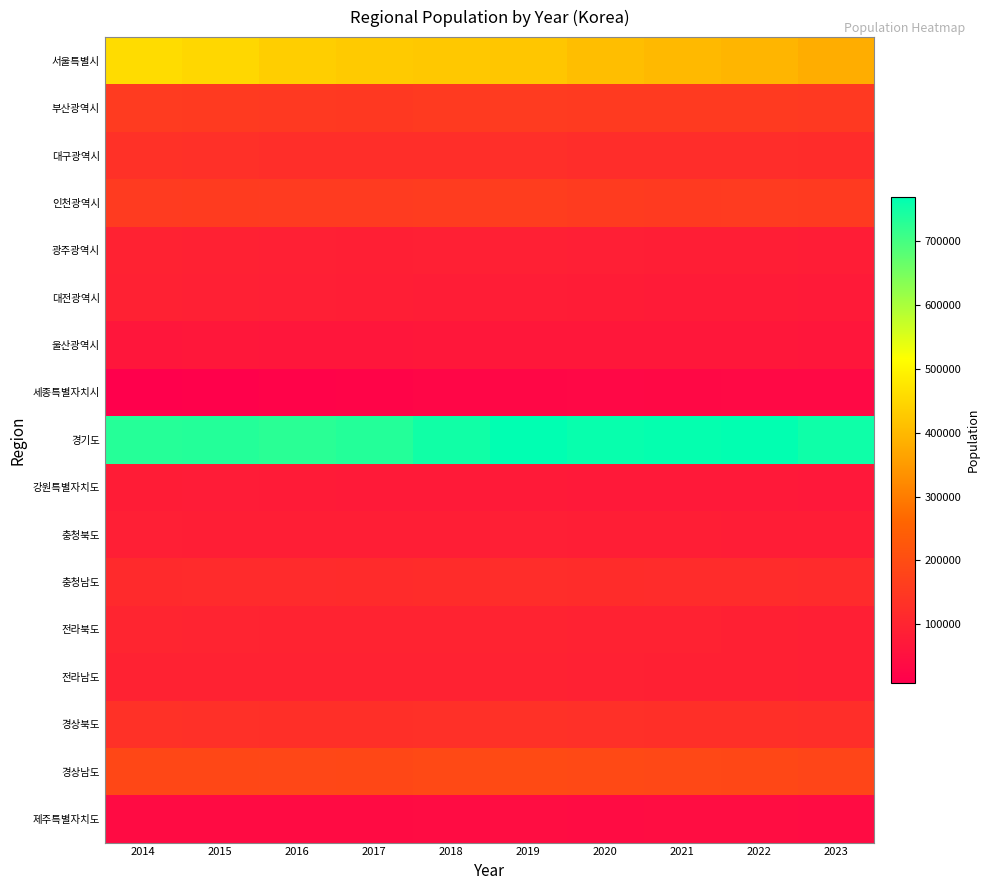

Reading left to right, what are all the values shown in this chart?

서울특별시: 2014=457517	2015=450675	2016=436121	2017=428333	2018=424800	2019=422293	2020=409536	2021=399435	2022=393565	2023=380439
부산광역시: 2014=155754	2015=154283	2016=151207	2017=150863	2018=152775	2019=155589	2020=153527	2021=153921	2022=154858	2023=152219
대구광역시: 2014=131765	2015=129583	2016=125541	2017=124708	2018=125160	2019=126122	2020=122587	2021=121308	2022=121485	2023=119999
인천광역시: 2014=156740	2015=157099	2016=155590	2017=156470	2018=158871	2019=160853	2020=156928	2021=155271	2022=155906	2023=155083
광주광역시: 2014=93163	2015=91862	2016=89095	2017=88189	2018=88622	2019=88990	2020=86419	2021=84998	2022=83929	2023=81730
대전광역시: 2014=91599	2015=89464	2016=85939	2017=84240	2018=83453	2019=82743	2020=79807	2021=77884	2022=76960	2023=74888
울산광역시: 2014=65810	2015=66134	2016=65629	2017=66016	2018=67290	2019=68512	2020=67397	2021=66919	2022=66450	2023=65103
세종특별자치시: 2014=8057	2015=13353	2016=17910	2017=20764	2018=24865	2019=27892	2020=29487	2021=30726	2022=32230	2023=32614
경기도: 2014=732307	2015=733359	2016=727380	2017=733941	2018=752499	2019=769744	2020=761731	2021=763912	2022=767346	2023=754484
강원특별자치도: 2014=80458	2015=78414	2016=76772	2017=75722	2018=75412	2019=75617	2020=73478	2021=72373	2022=71530	2023=69298
충청북도: 2014=86508	2015=85290	2016=84052	2017=84240	2018=85344	2019=86709	2020=85135	2021=84263	2022=83827	2023=81671
충청남도: 2014=115056	2015=115484	2016=115309	2017=116963	2018=120152	2019=122424	2020=120115	2021=118771	2022=118228	2023=115875
전라북도: 2014=101860	2015=100260	2016=97895	2017=97383	2018=97606	2019=97731	2020=94661	2021=92914	2022=91290	2023=87298
전라남도: 2014=95720	2015=94368	2016=92981	2017=93233	2018=94134	2019=94952	2020=92405	2021=91229	2022=90238	2023=87046
경상북도: 2014=131307	2015=129743	2016=127825	2017=127642	2018=129290	2019=131374	2020=129079	2021=127912	2022=127385	2023=124051
경상남도: 2014=186973	2015=187075	2016=185325	2017=186619	2018=191016	2019=194606	2020=190849	2021=189176	2022=187423	2023=181600
제주특별자치도: 2014=37915	2015=38164	2016=38272	2017=38901	2018=40096	2019=41068	2020=40575	2021=41328	2022=41628	2023=40531